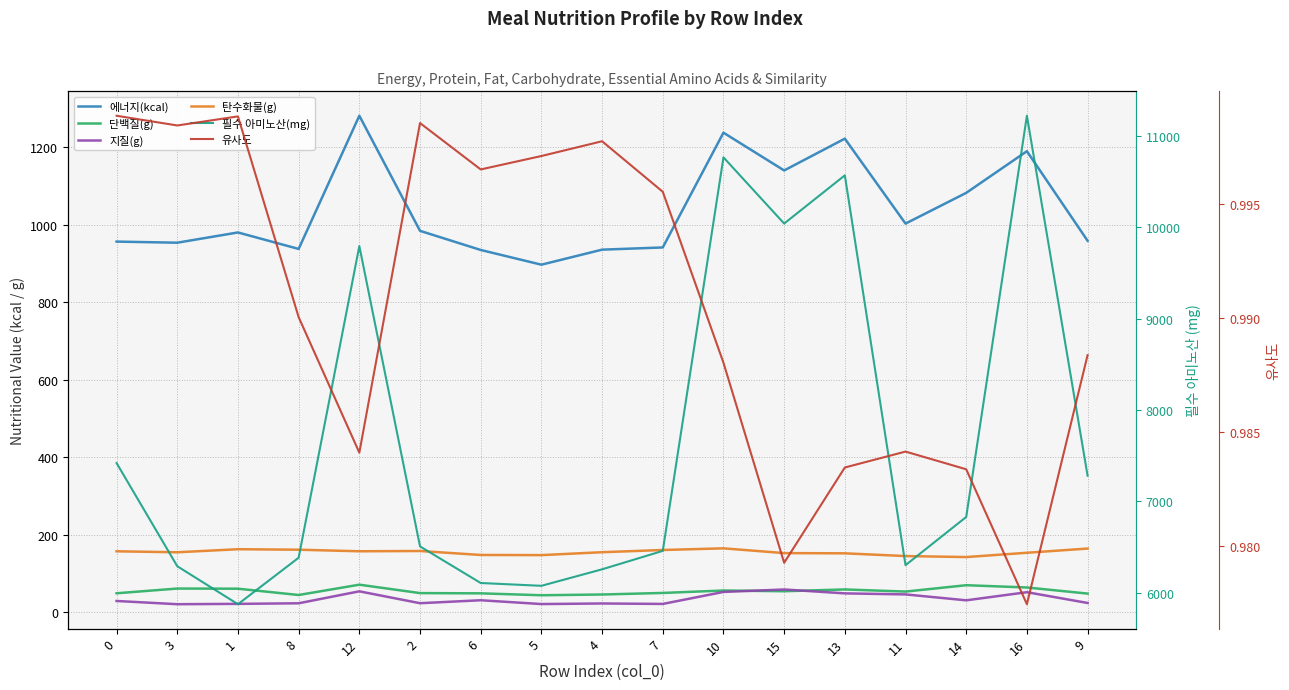

Is it true that 탄수화물(g) equals 40.0 at 2?

False